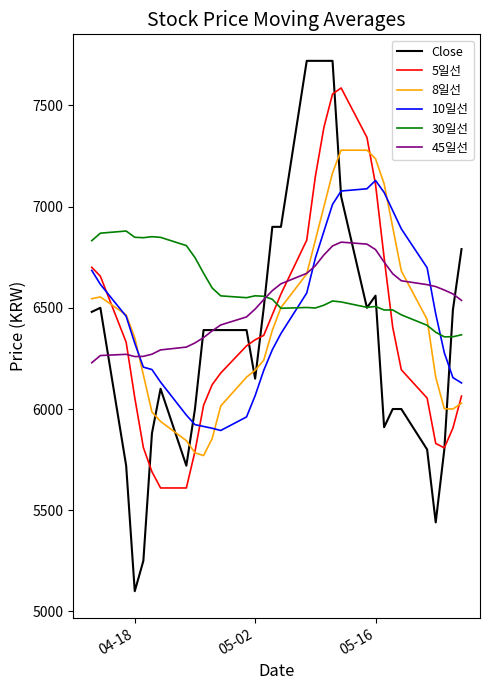

After their last crossing, which series has the higher values: 45일선 or 30일선?

45일선